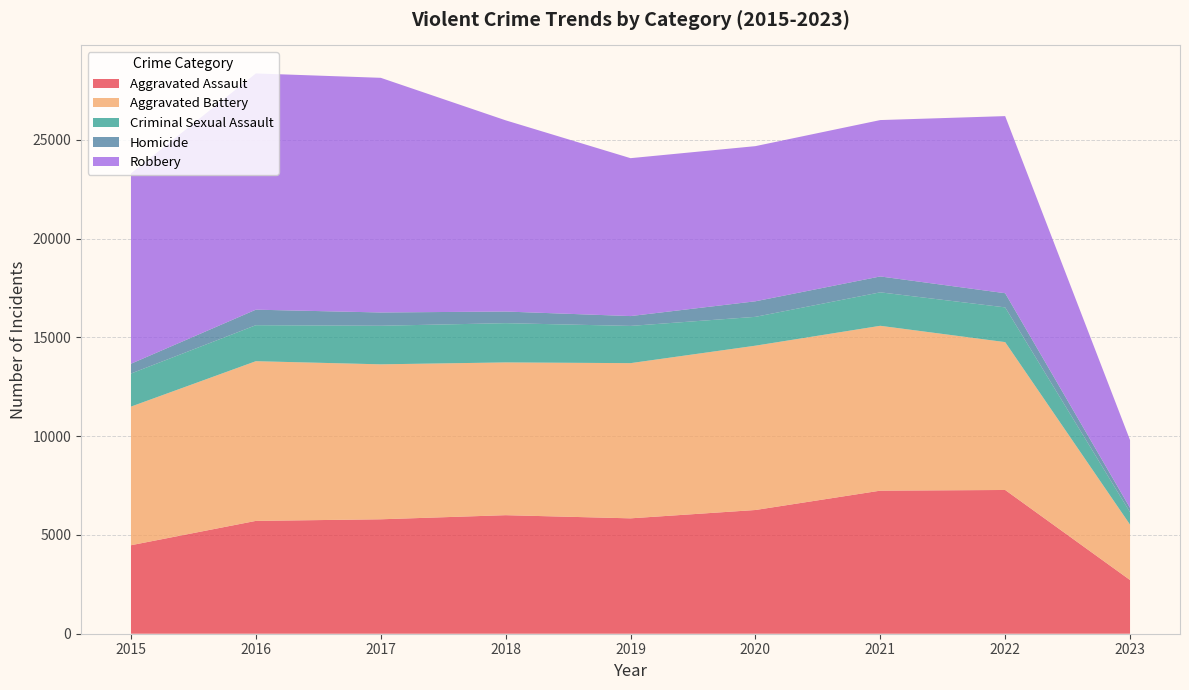

Reading right to left, what are all the values shown in this chart?

Aggravated Assault: 2718	7277	7243	6263	5841	6001	5793	5712	4480
Aggravated Battery: 2803	7486	8346	8319	7857	7734	7845	8085	7018
Criminal Sexual Assault: 630	1758	1694	1460	1885	1987	1953	1822	1674
Homicide: 218	717	804	787	498	589	672	786	496
Robbery: 3433	8966	7917	7855	7994	9680	11880	11960	9638